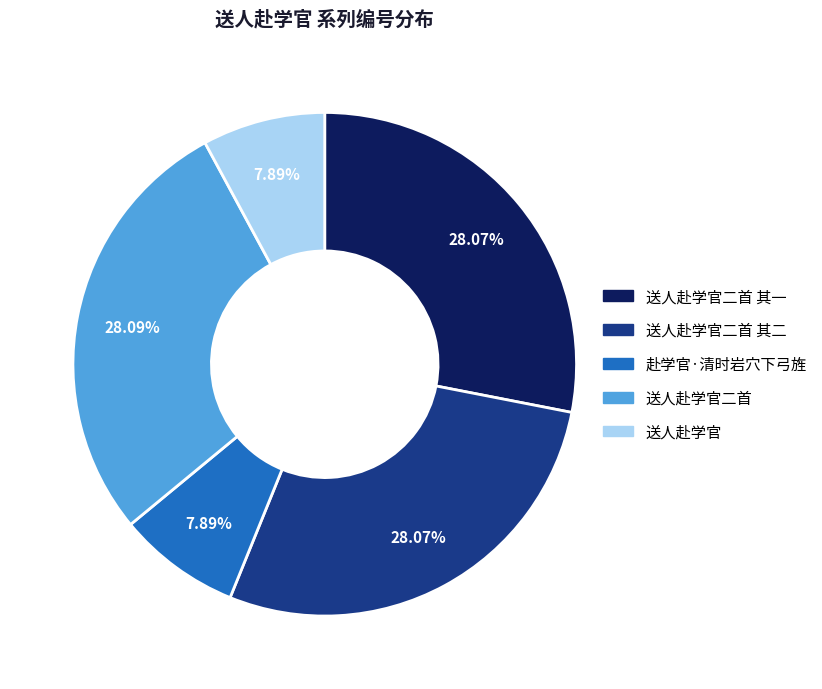

Does any single category account for the majority?

No